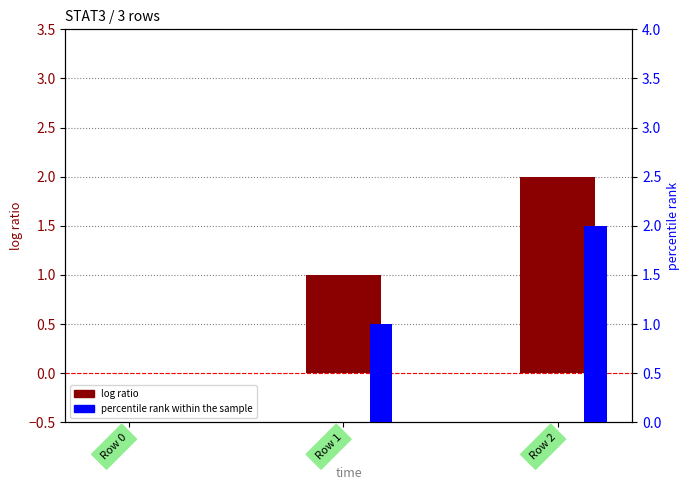

Reading right to left, list all the values displayed in this chart.

log ratio: Row 2=2	Row 1=1	Row 0=0
percentile rank within the sample: Row 2=2	Row 1=1	Row 0=0